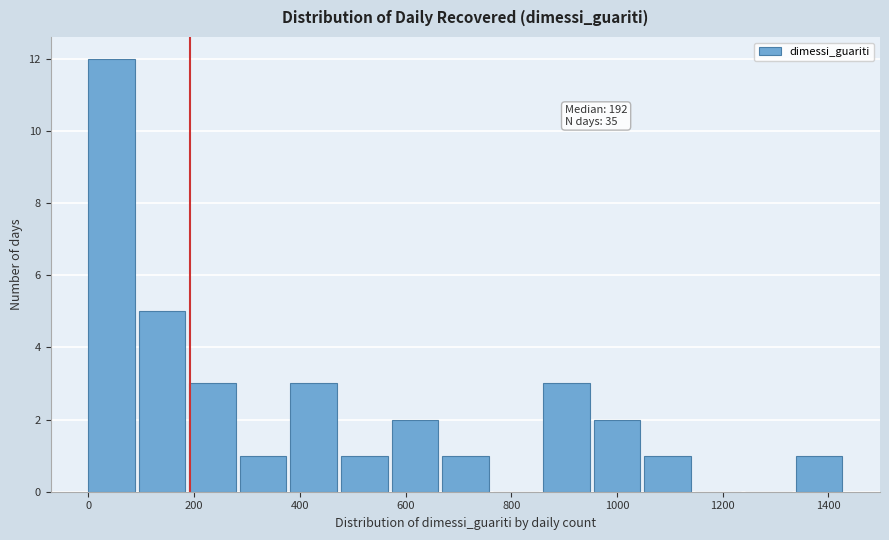

Which range on the x-axis has the tallest bar?

0 to 100